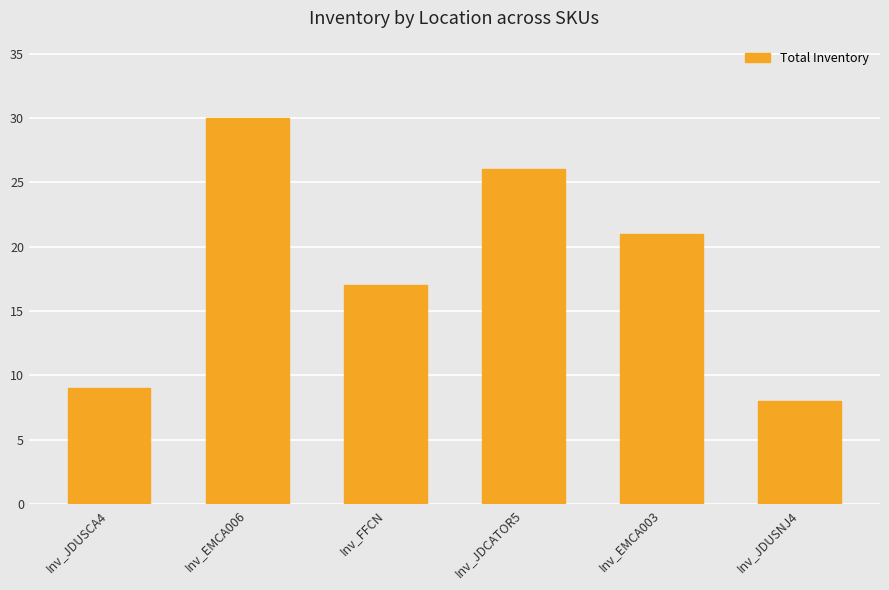

Are the bars grouped side by side (vs. stacked)?

No